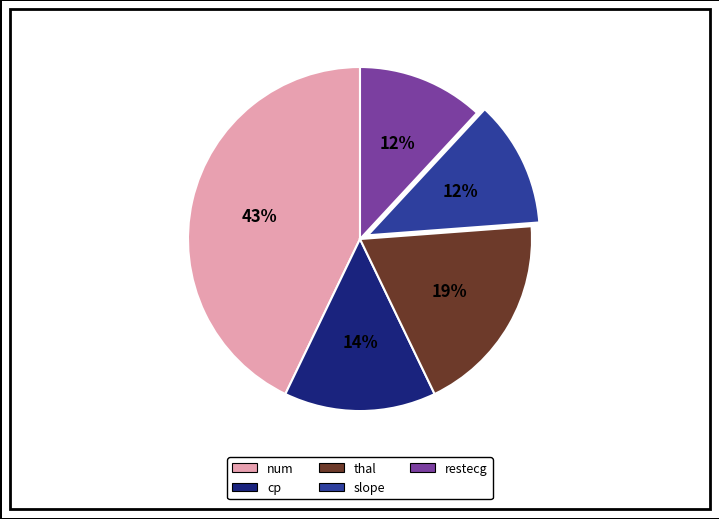

Does cp account for over 50% of the chart?

No